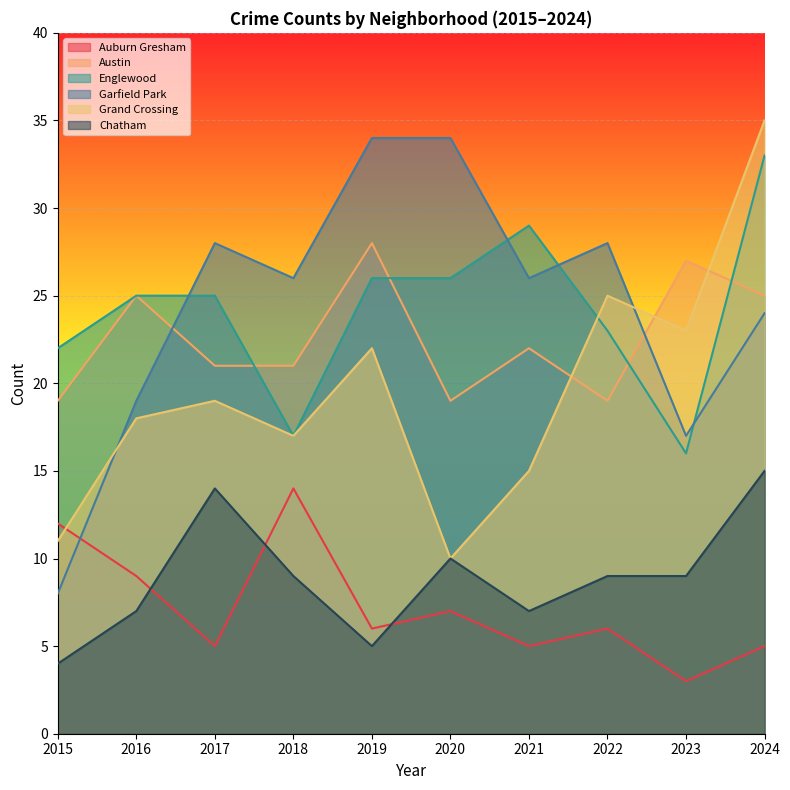

True or false: Grand Crossing has a value of 22 at 2019.

True